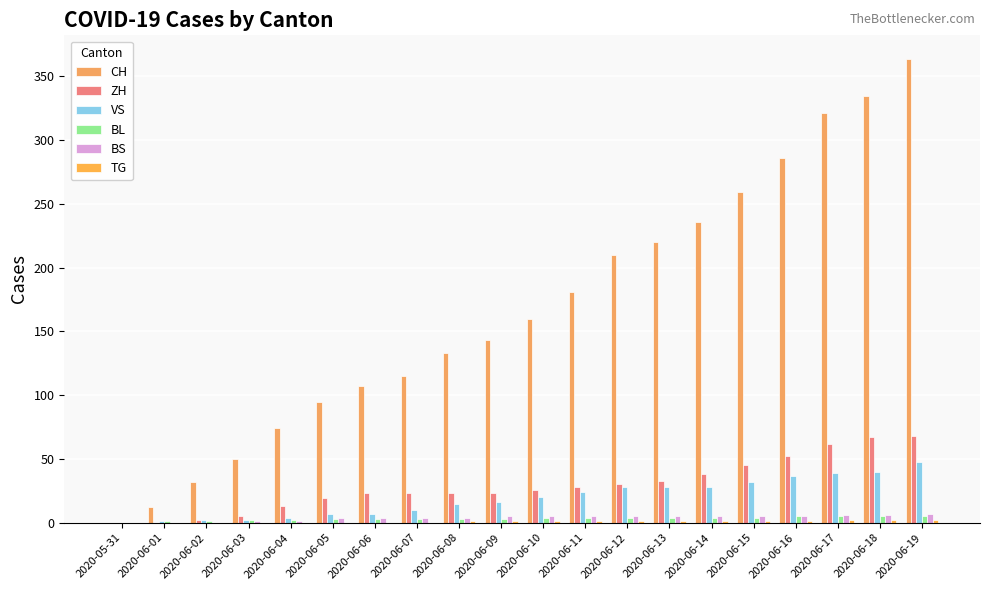

Is it true that ZH equals 13 at 2020-06-04?

True